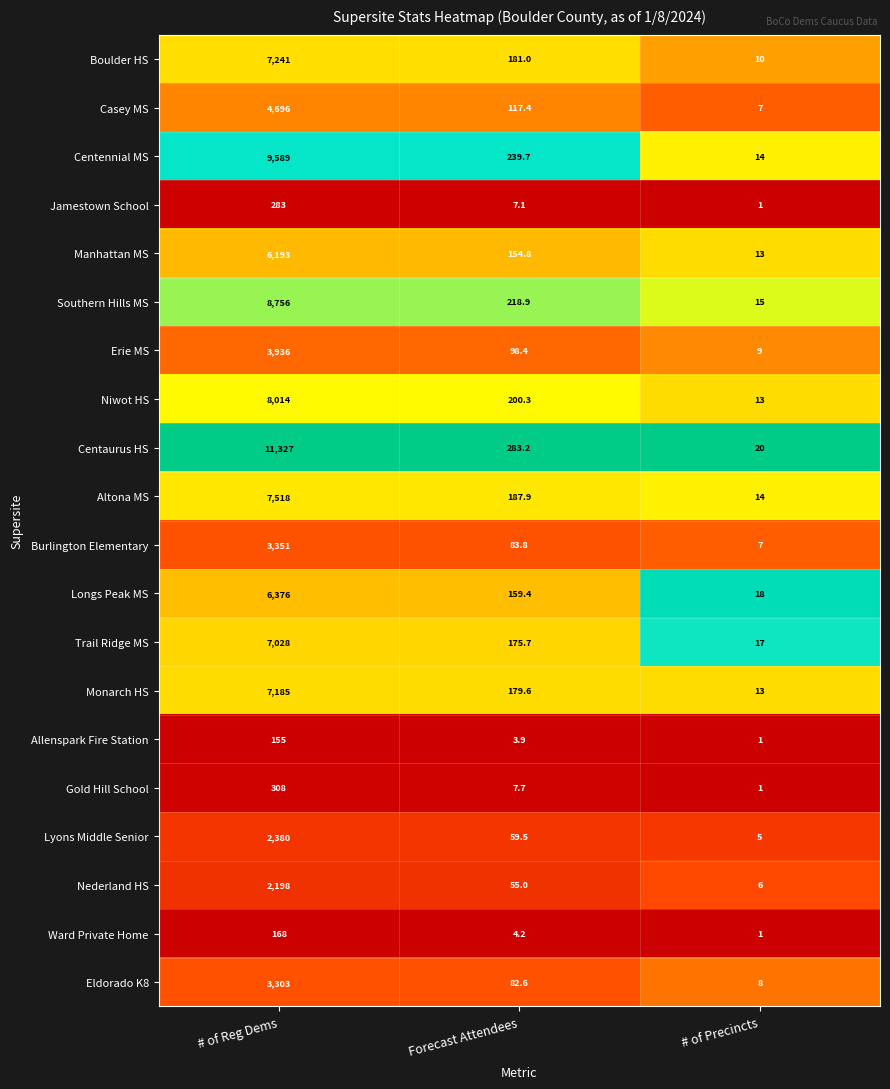

What is the total value across all series at Forecast Attendees?

2500.1